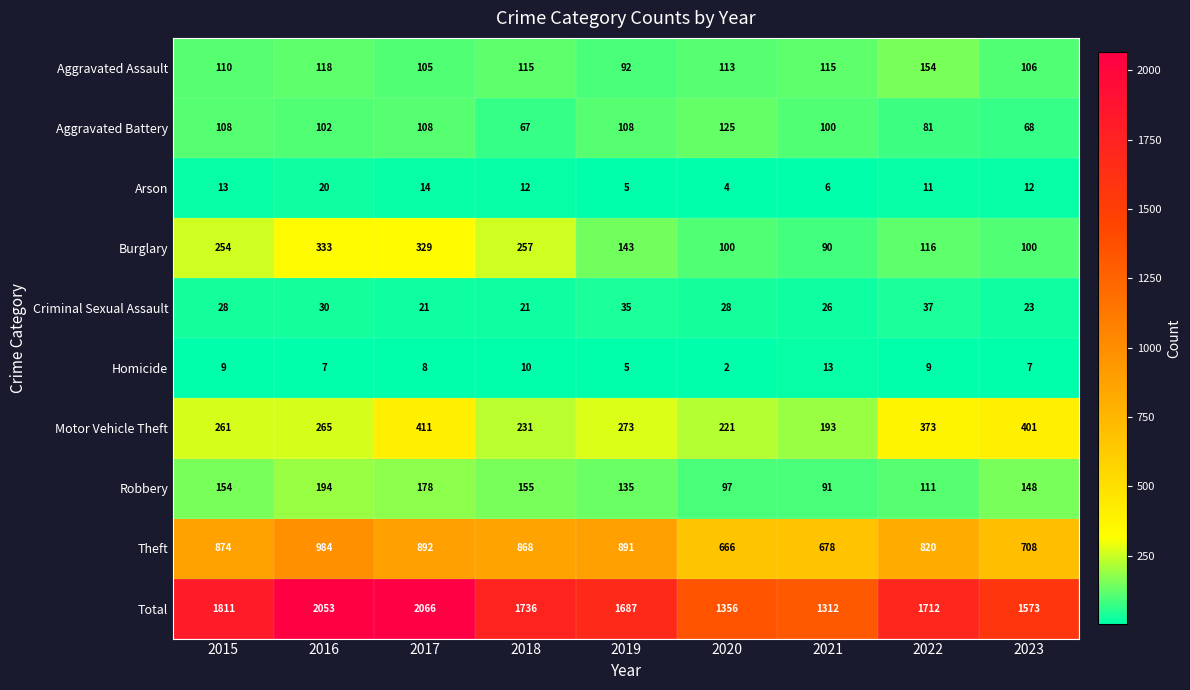

Which label corresponds to the largest value in the chart?

2017